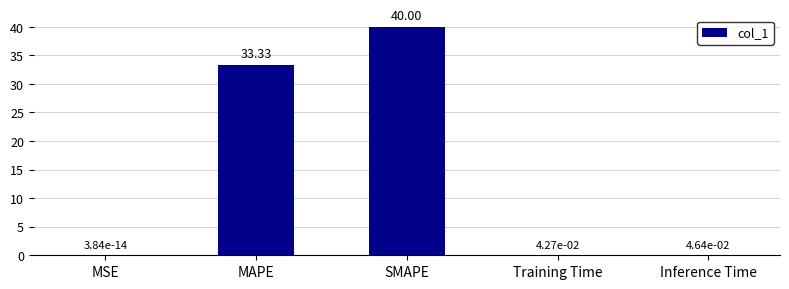

Between Training Time and SMAPE, which is larger?

SMAPE